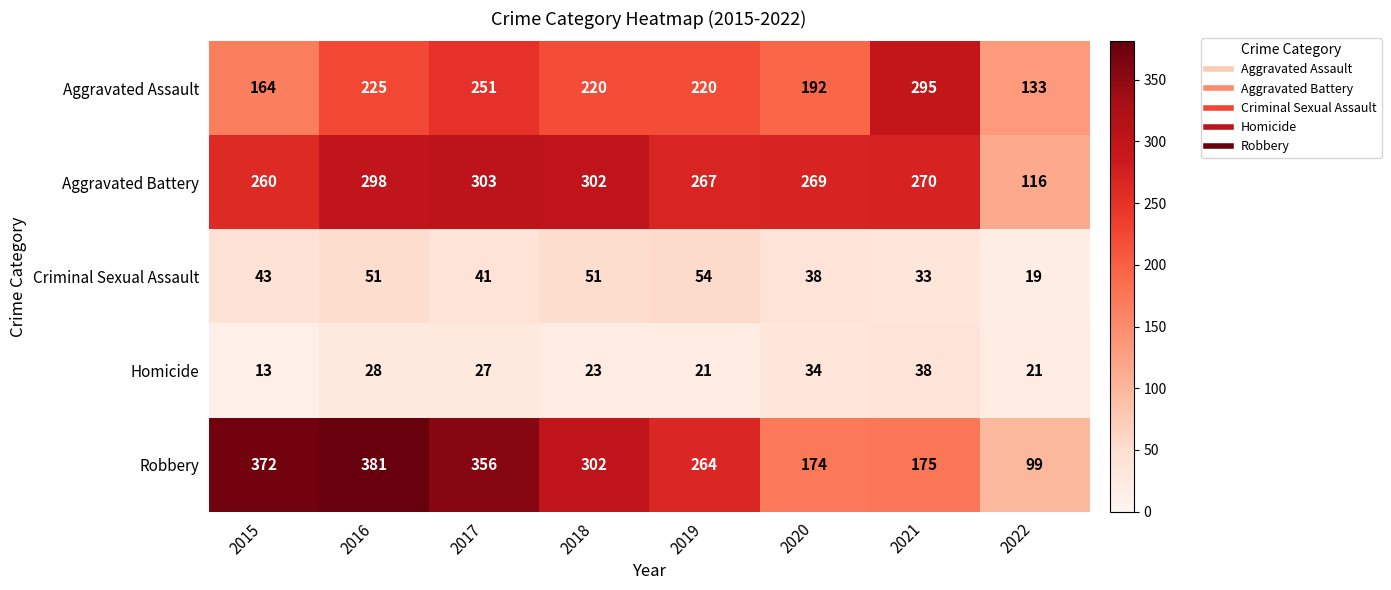

Which series has the widest spread of values?

Robbery